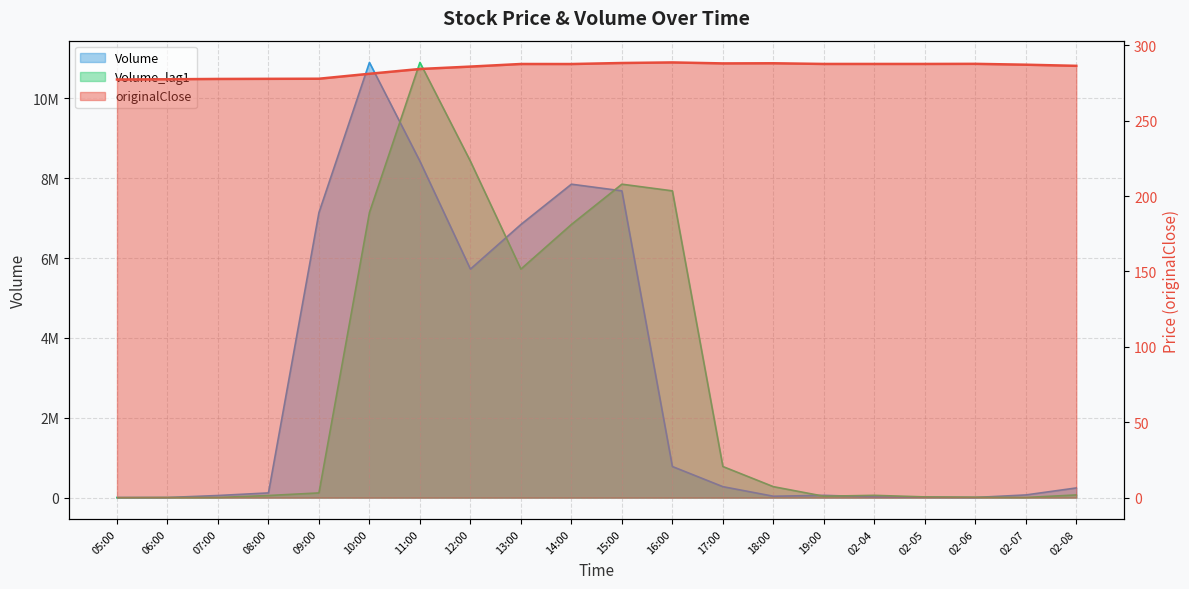

Read the Volume value at 19:00.

57387.0